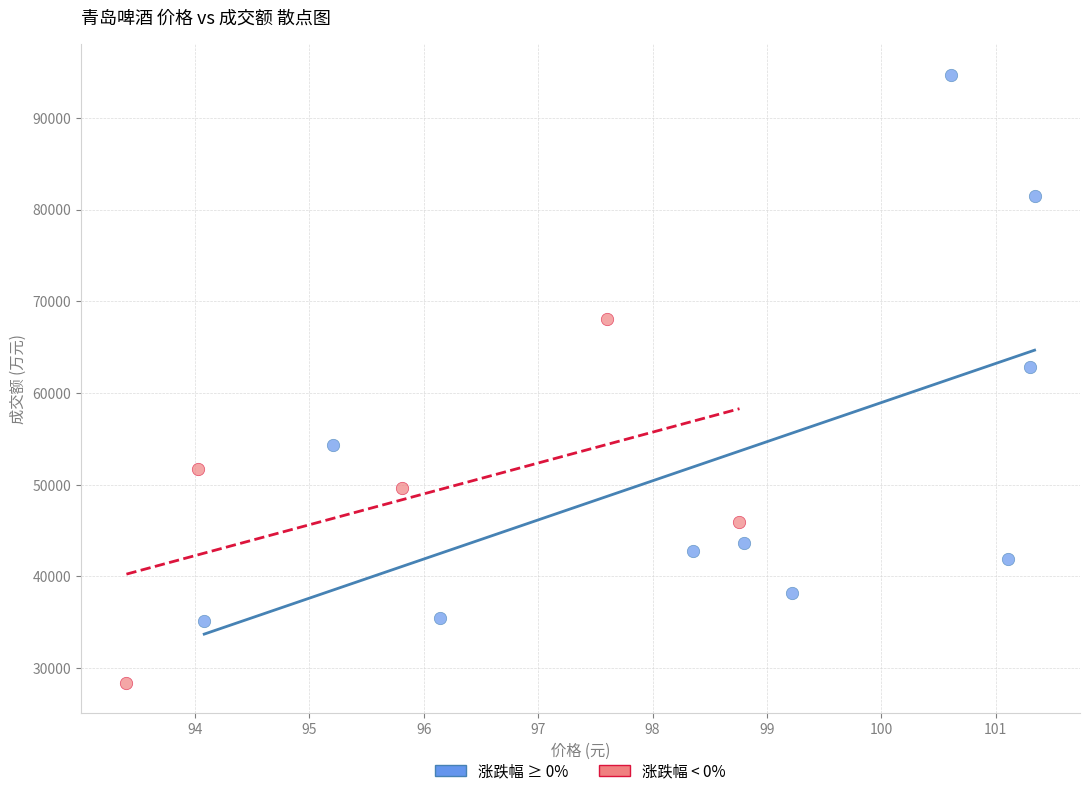

Which series has the widest spread of Y values?

涨跌幅 ≥ 0%